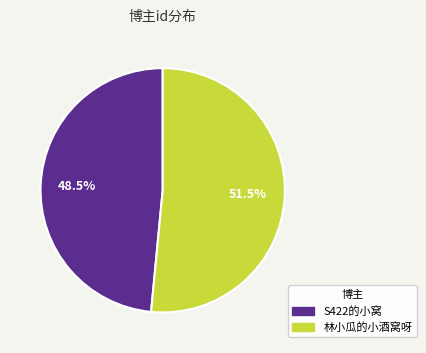

Approximately how many times larger is the value at S422的小窝 compared to 林小瓜的小酒窝呀?

0.9